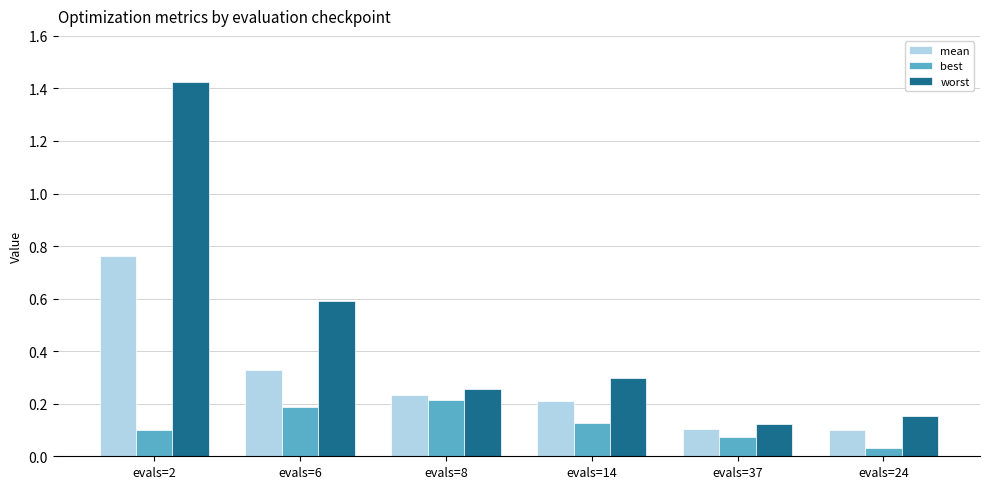

At which category is the sum across all series the highest?

evals=2